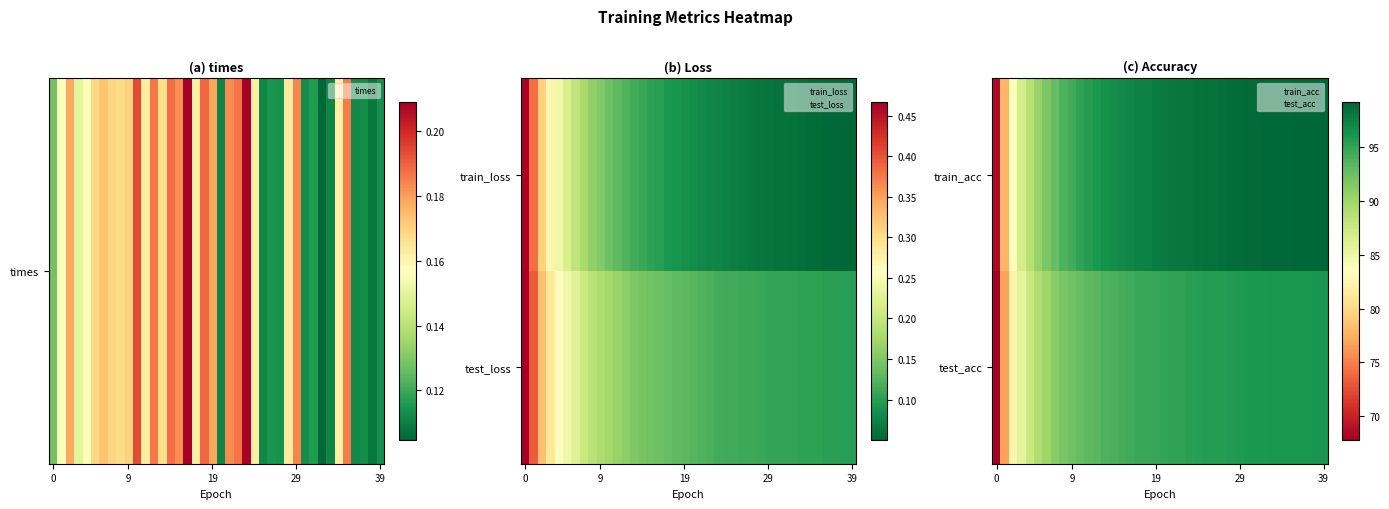

At how many categories does at least one series exceed 81?

38